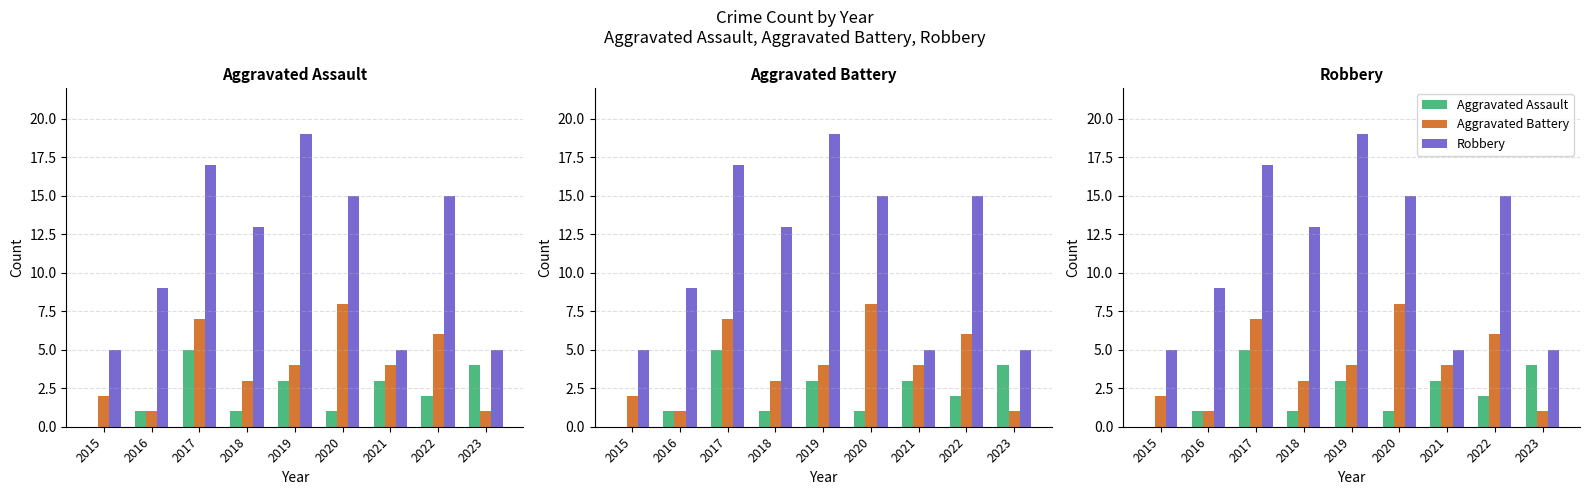

Is it true that Robbery equals 9 at 2016?

True